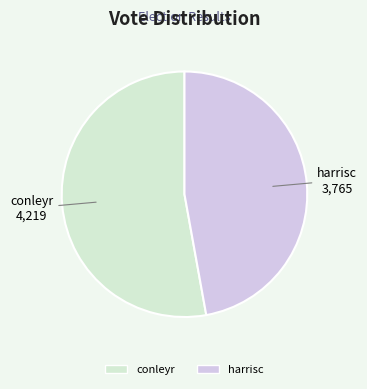

Is it true that conleyr is 53% of the pie?

True